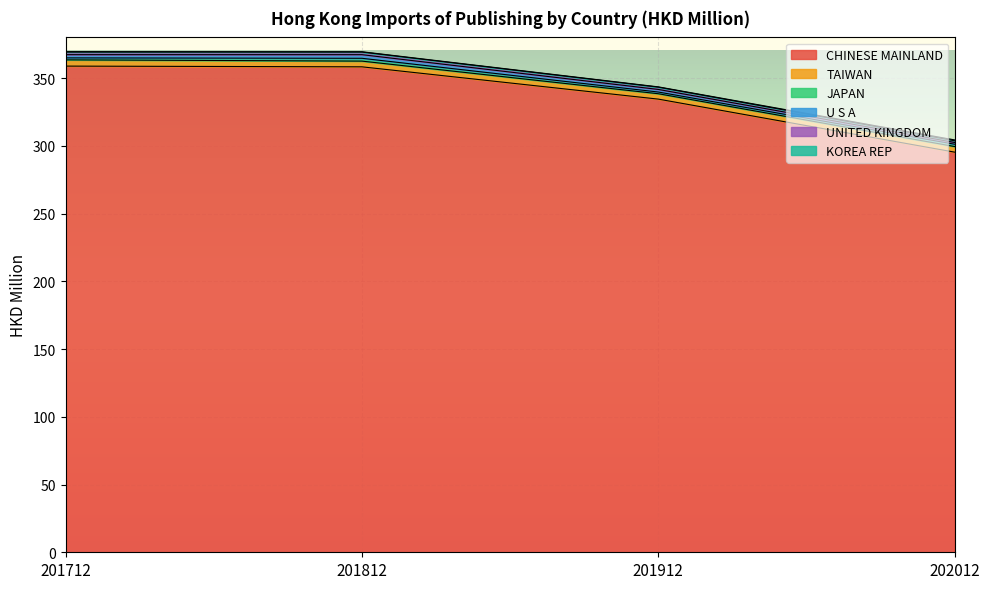

True or false: UNITED KINGDOM has more than 2 points higher than both neighbors.

False